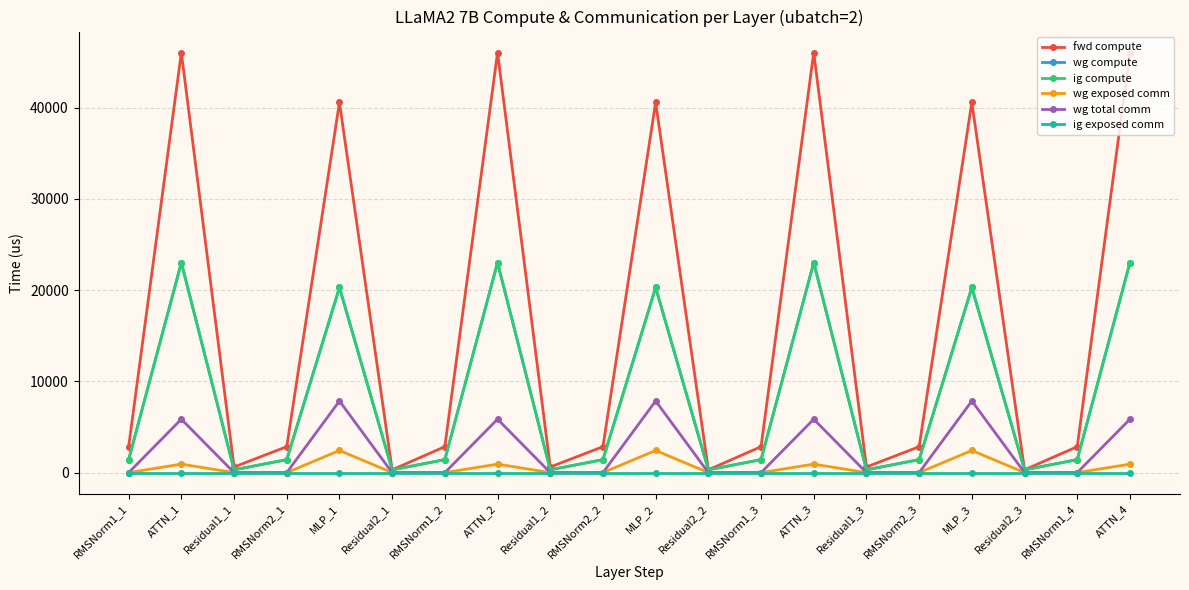

Which category has the highest value across all series?

ATTN_1